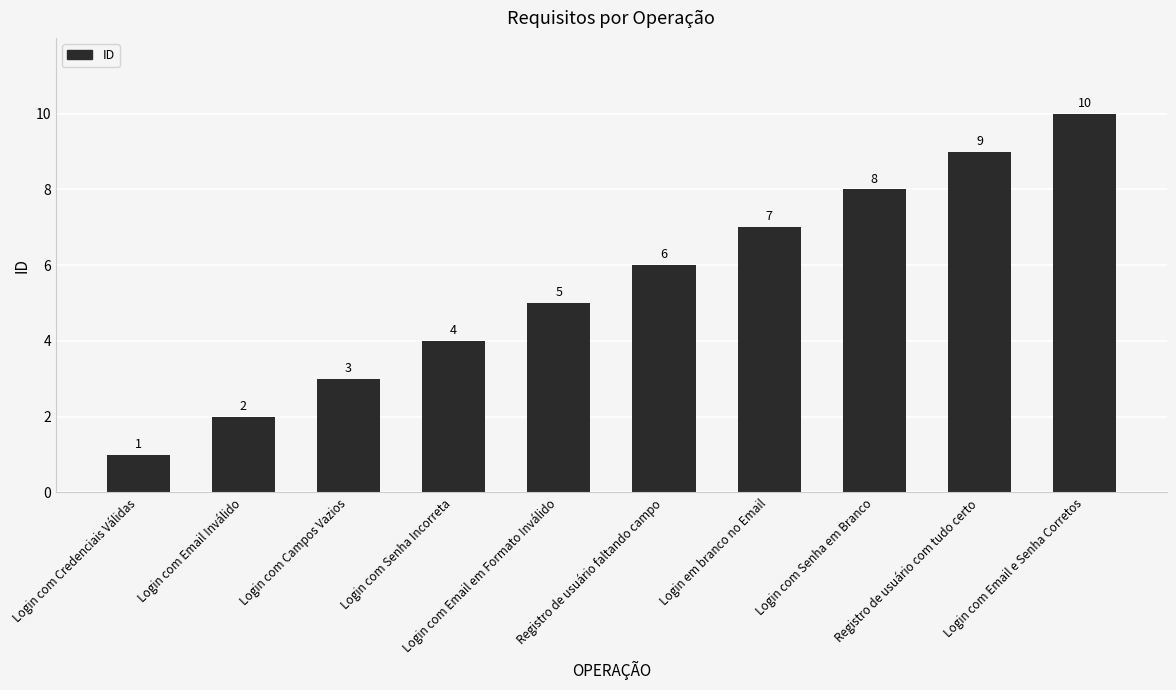

Between Login com Senha em Branco and Login com Campos Vazios, which is larger?

Login com Senha em Branco